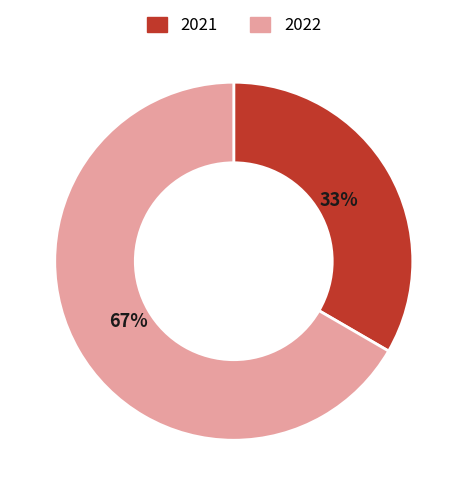

Is it true that 2022 is 75% of the pie?

False